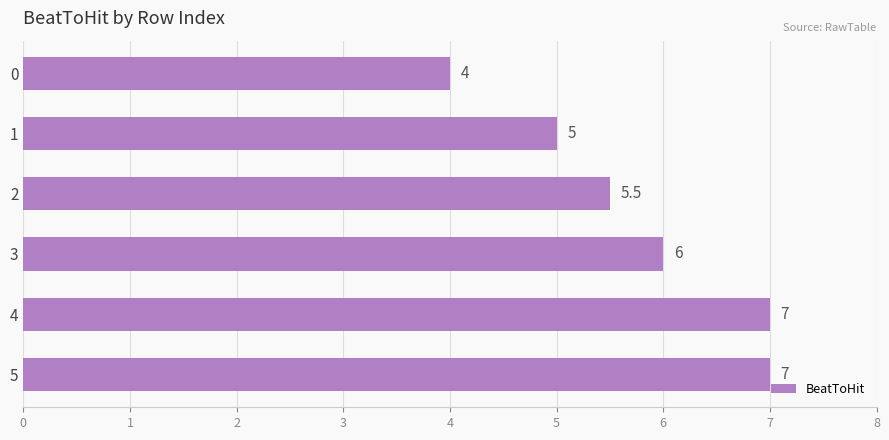

Count the values in the range 5 to 7.

5